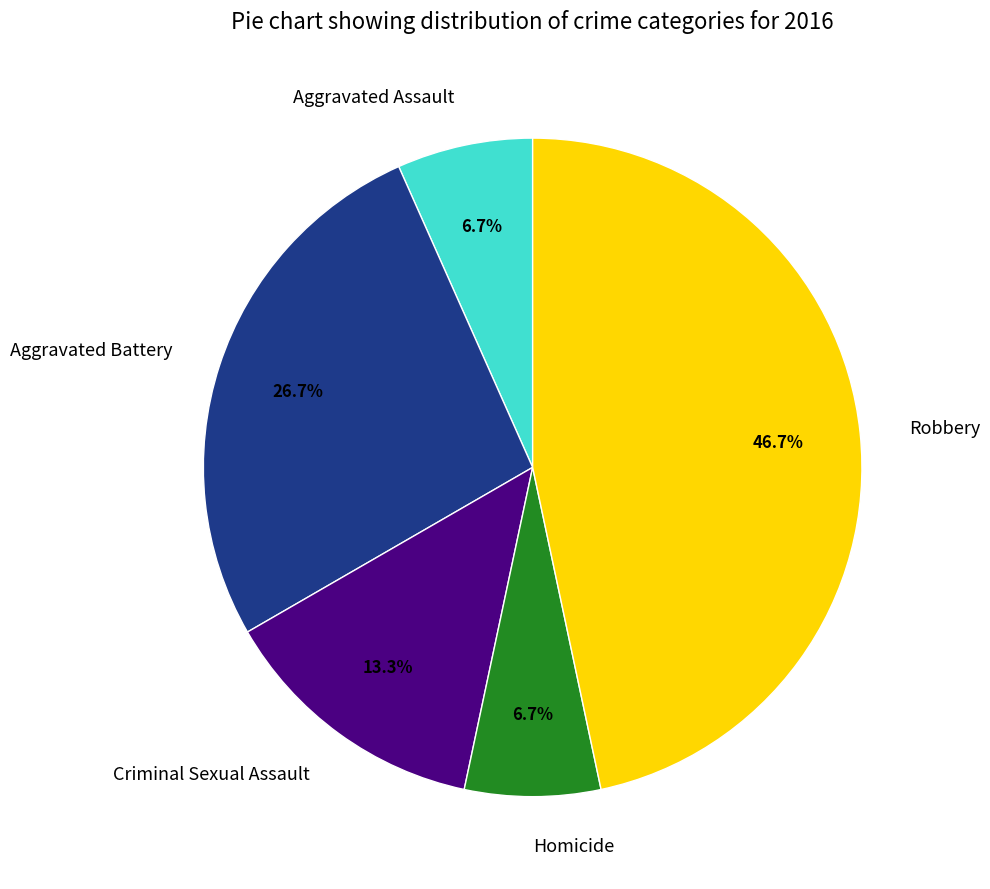

What is the largest slice in the pie chart?

Robbery